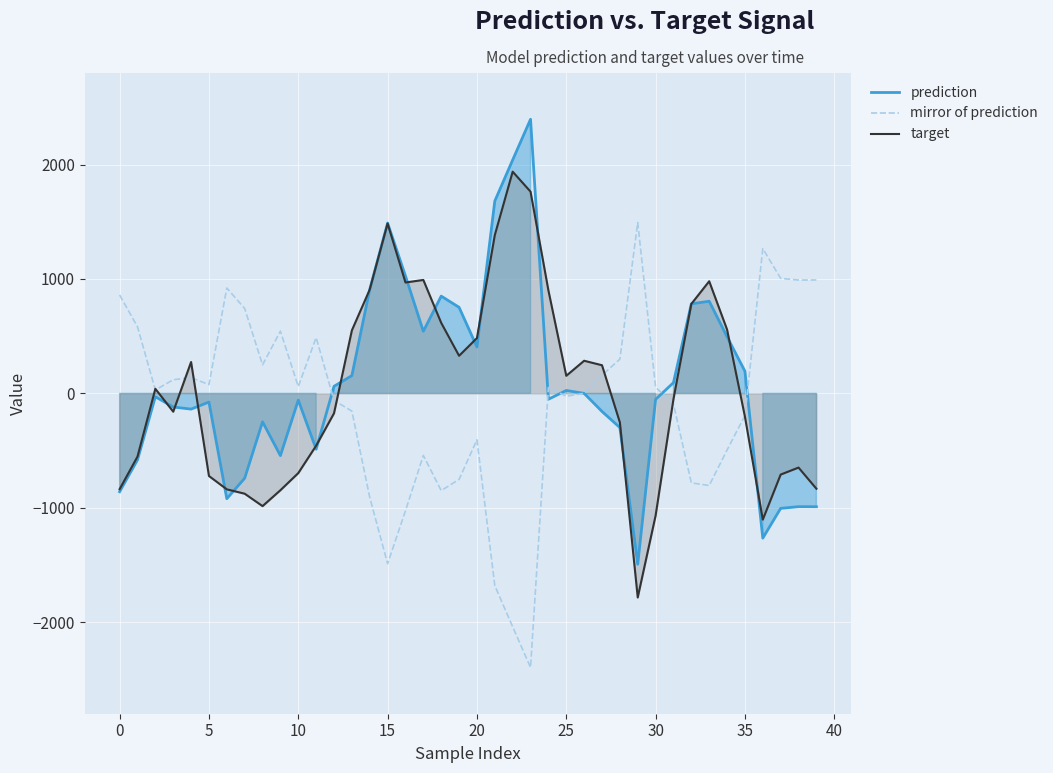

True or false: mirror of prediction has a value of -606.3 at 16.

False